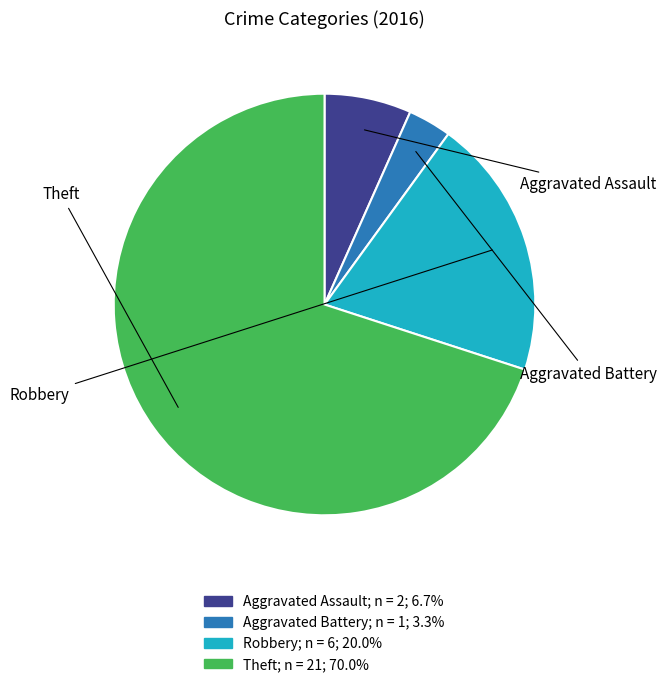

Which category has the biggest portion of the pie?

Theft